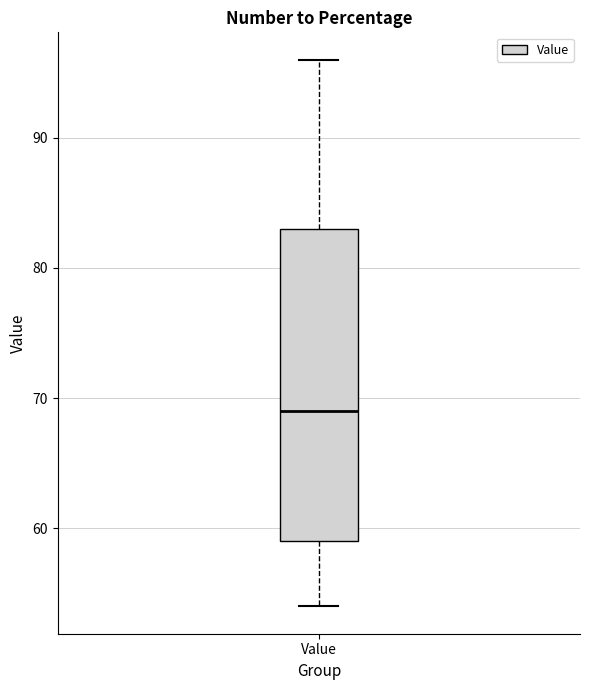

Read this box plot against the y-axis: the position of the median line, the range covered by the box, and the ends of both whiskers. The values are not printed on the chart, so give them approximately, as read against the axis.

median 69, box 59 to 83, whiskers 54 to 96